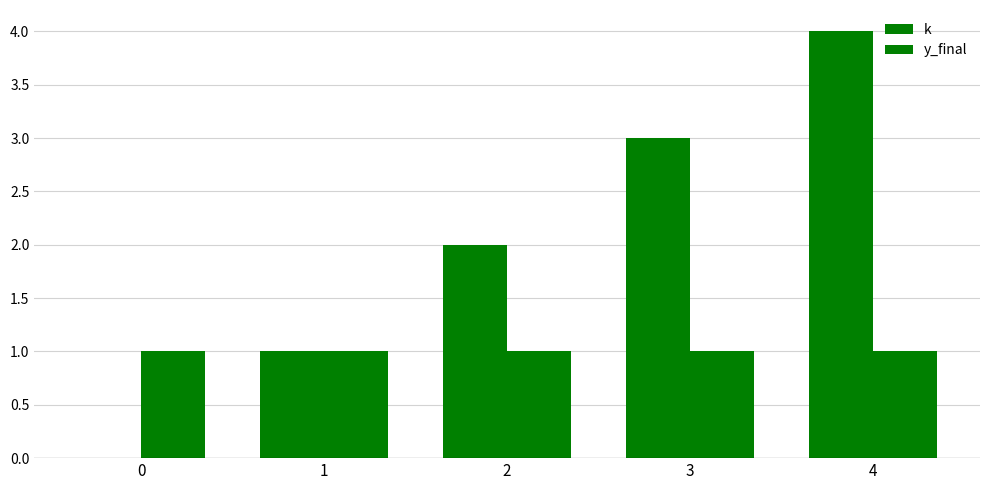

What is the total value across all series at 2?

3